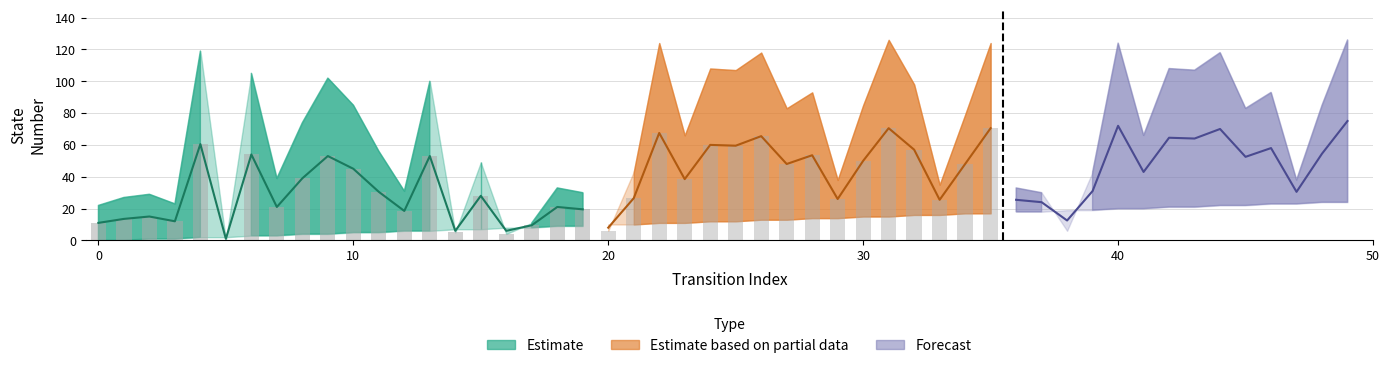

What is the change in value from 6 to 12?

-35.5